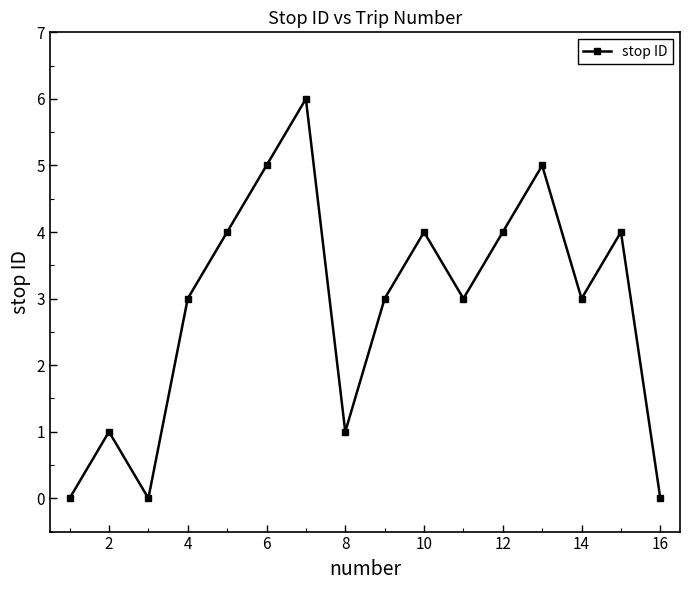

What is the greatest value displayed?

6